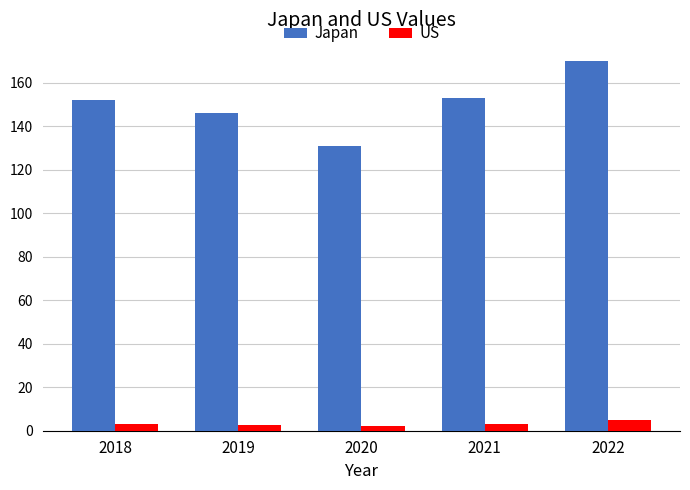

List the series in order of their overall mean, highest first.

Japan, US